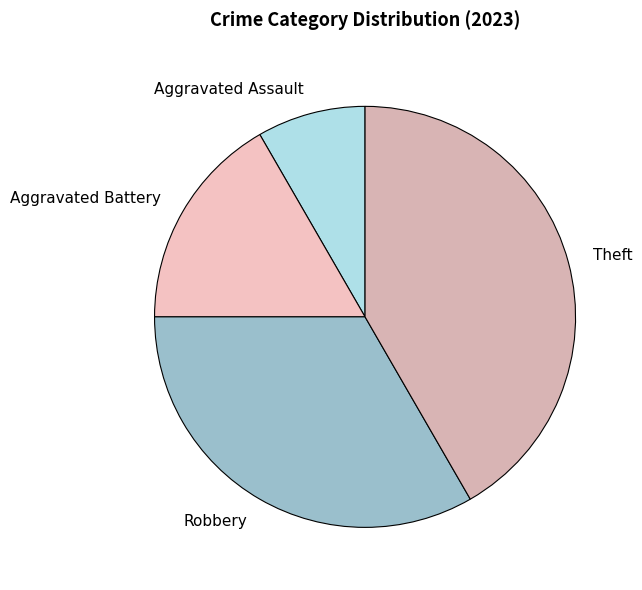

Do Theft and Aggravated Battery together represent more than half of the pie?

Yes